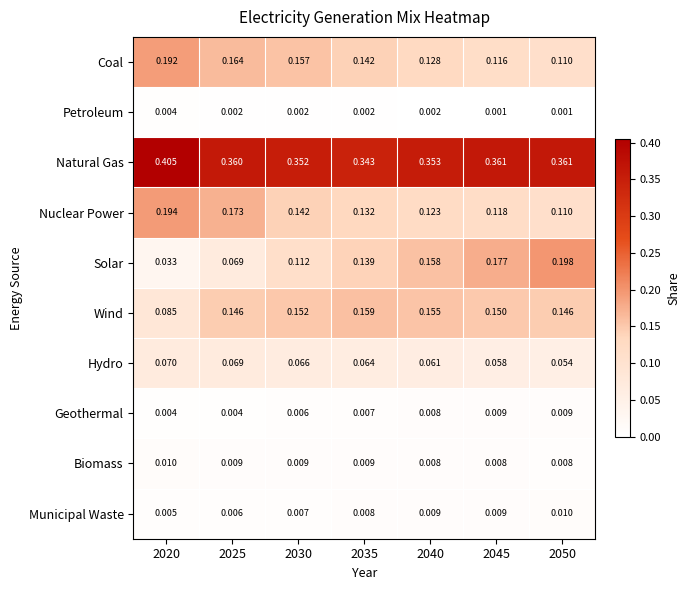

Between 2035 and 2050, which series saw the biggest shift?

Solar